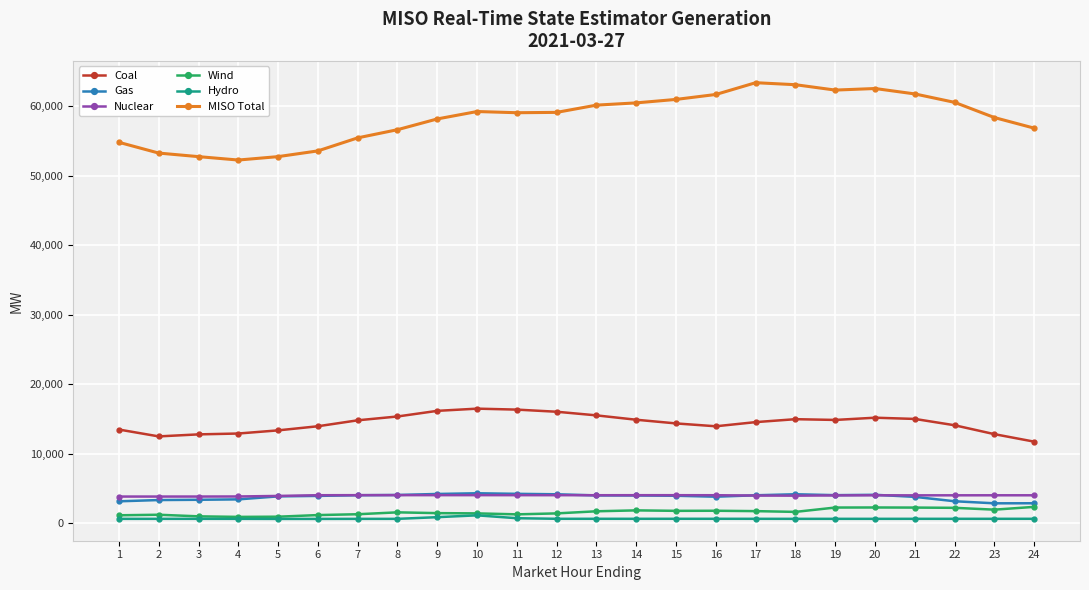

How many values in the Coal series are below 14799?

12